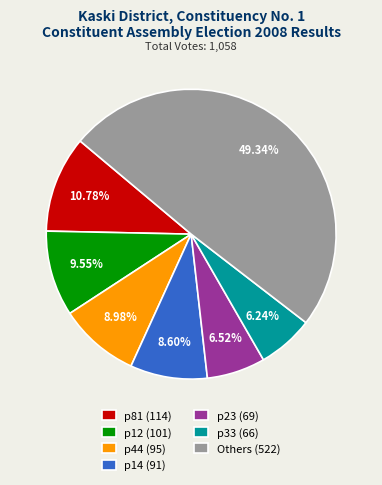

Do p81 (114) and p14 (91) together represent more than half of the pie?

No